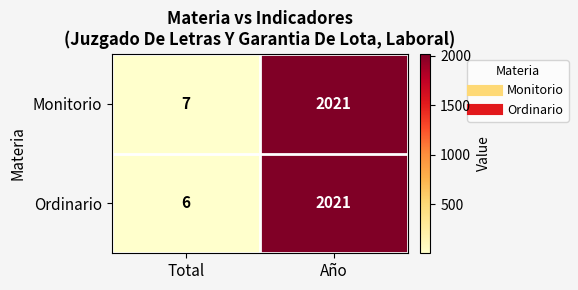

Which series has the largest total across all categories?

Monitorio